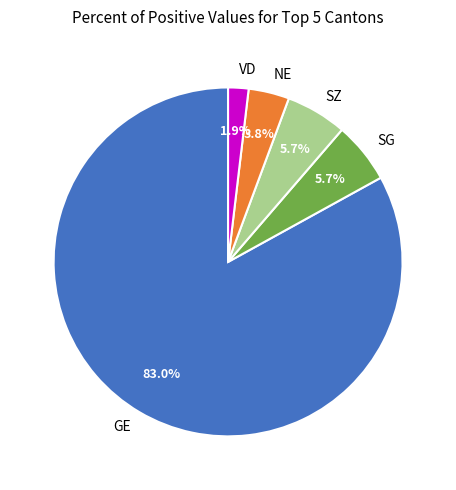

Count the number of slices in the pie.

5